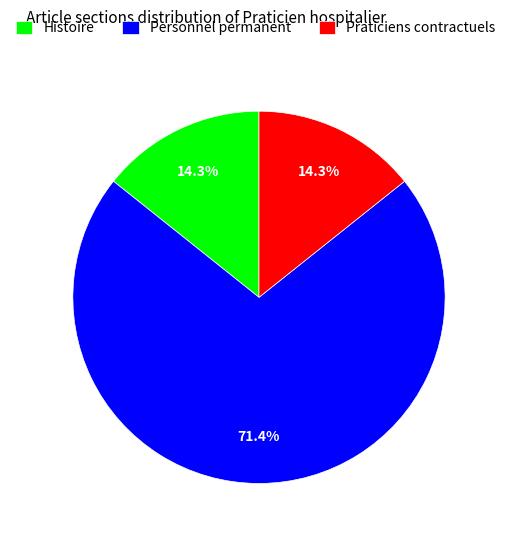

Does any single category account for the majority?

Yes